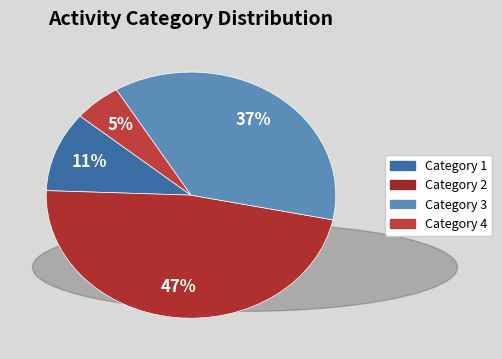

To the nearest percent, what is the average slice percentage?

25%